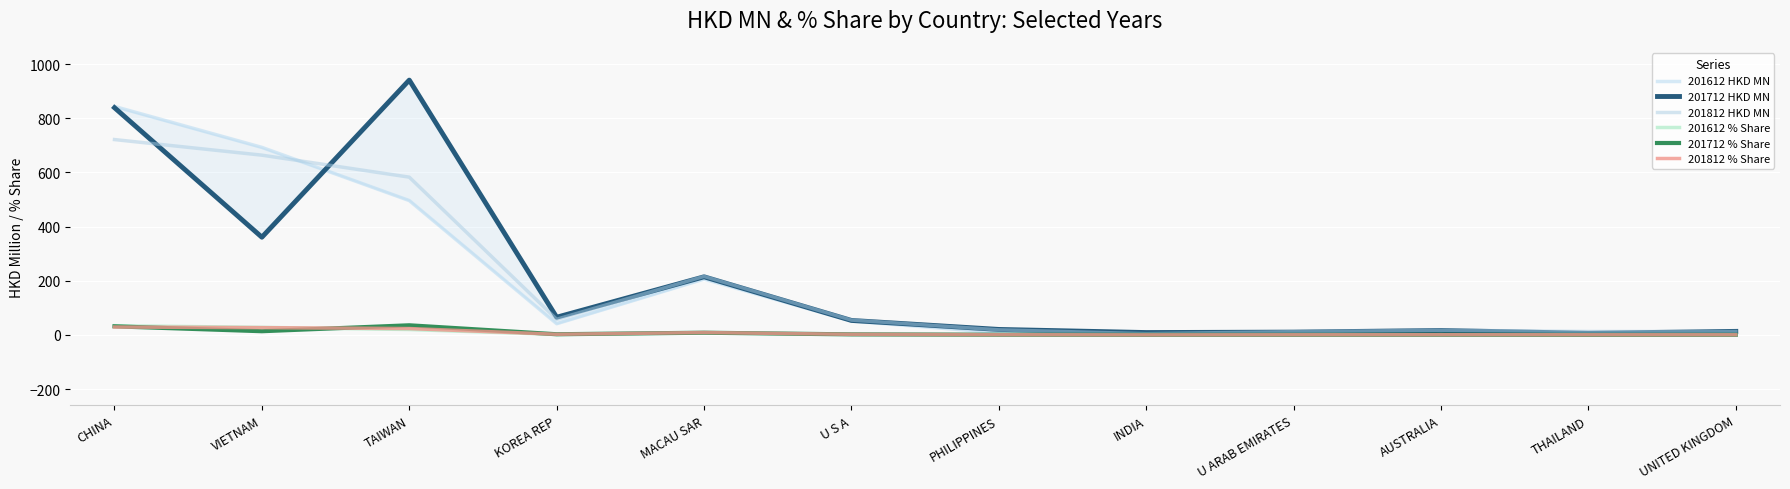

Read the 201712 % Share value at KOREA REP.

2.5